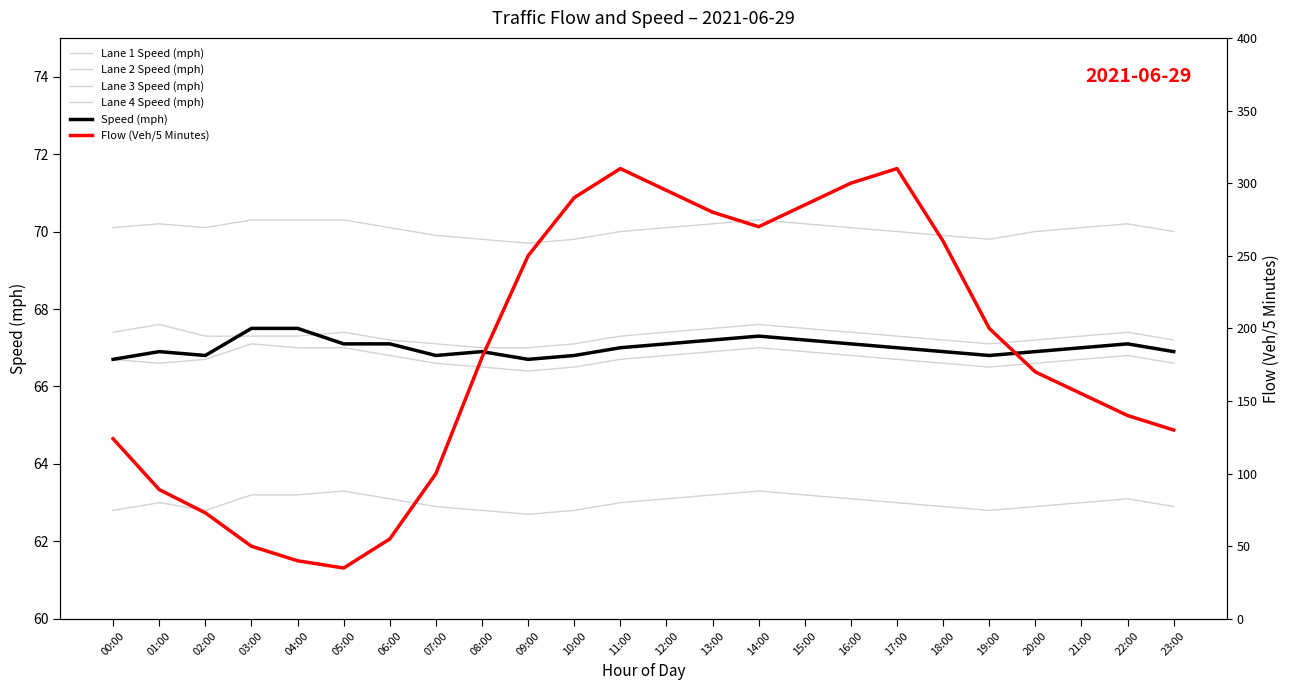

At which category is the sum across all series the highest?

11:00